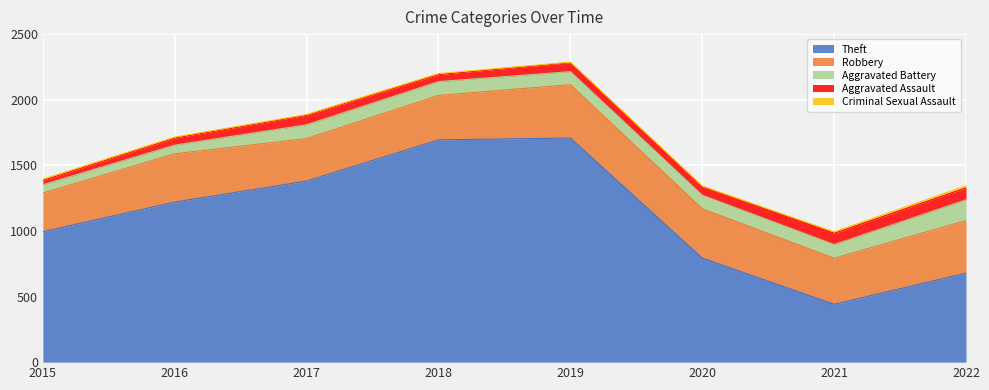

True or false: Criminal Sexual Assault and Robbery cross at least once.

False